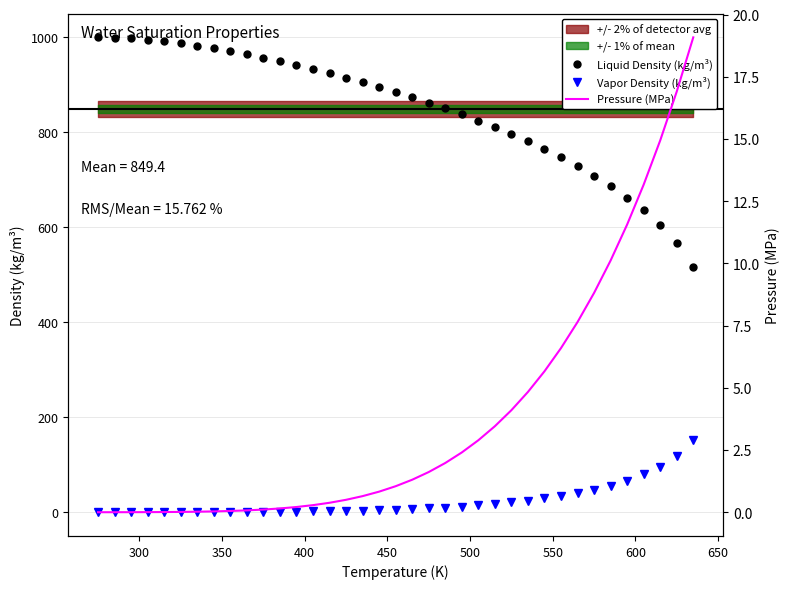

Is this an area chart (filled region under the line)?

No